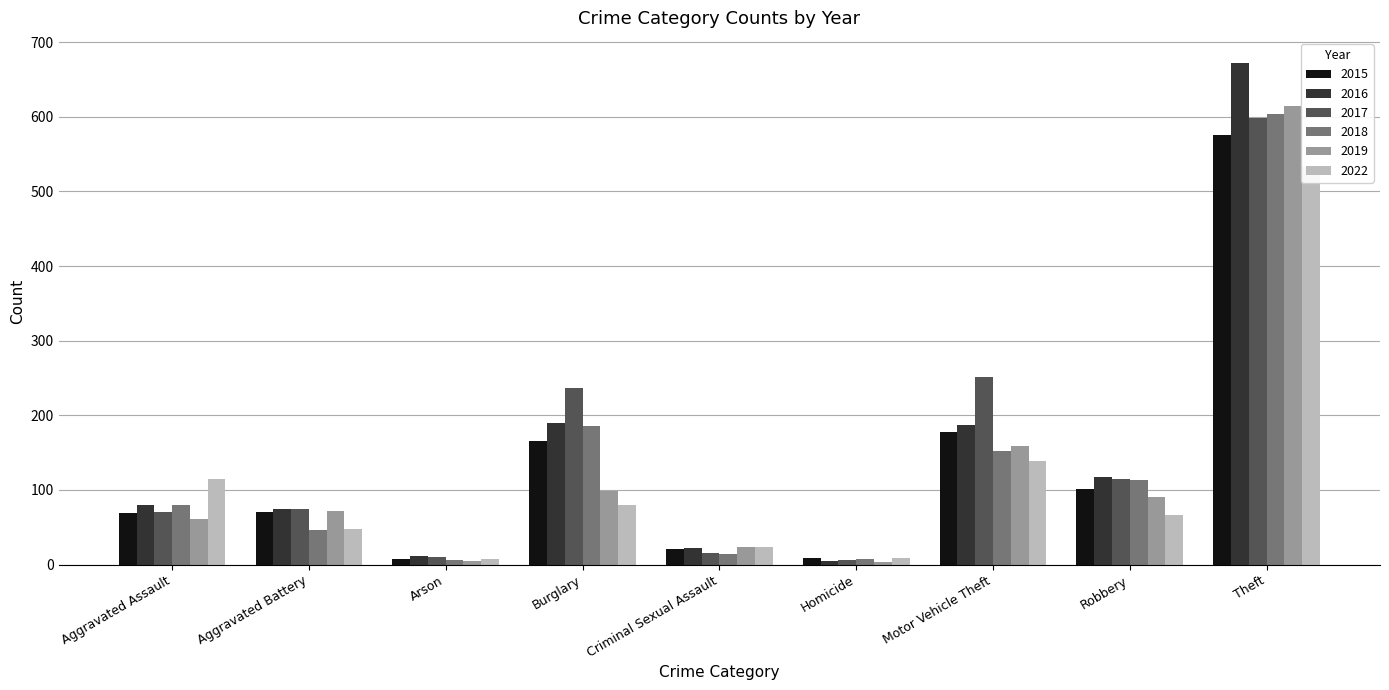

What is the total value across all series at Criminal Sexual Assault?

118